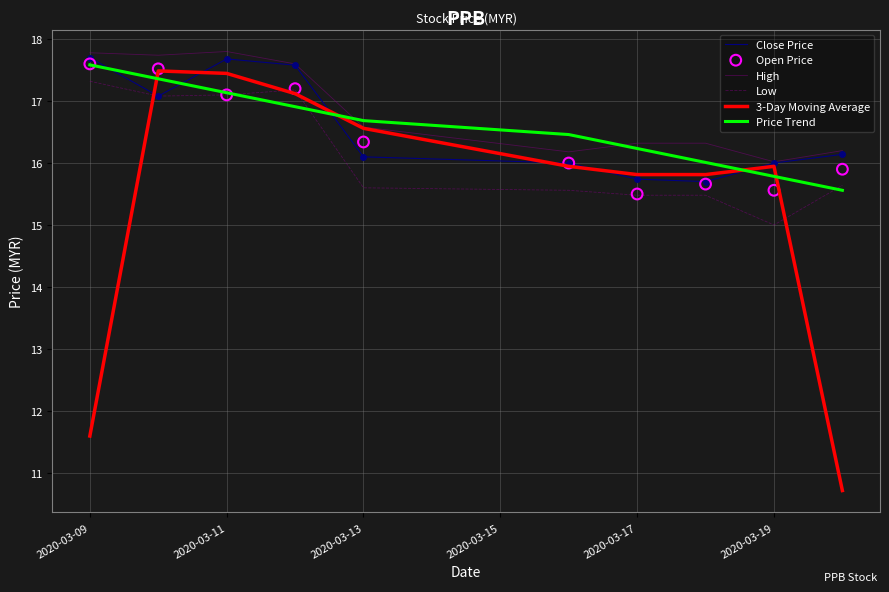

Which series has the largest Y range (max minus min)?

3-Day Moving Average